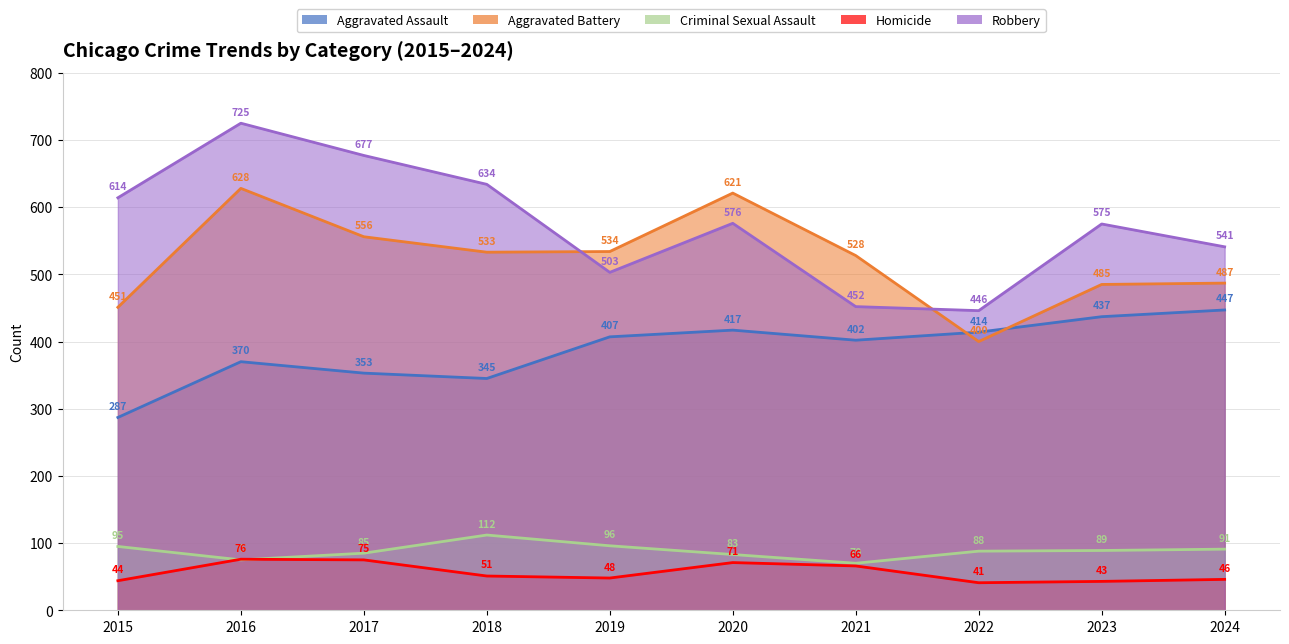

What is the average value of the Aggravated Battery series?

522